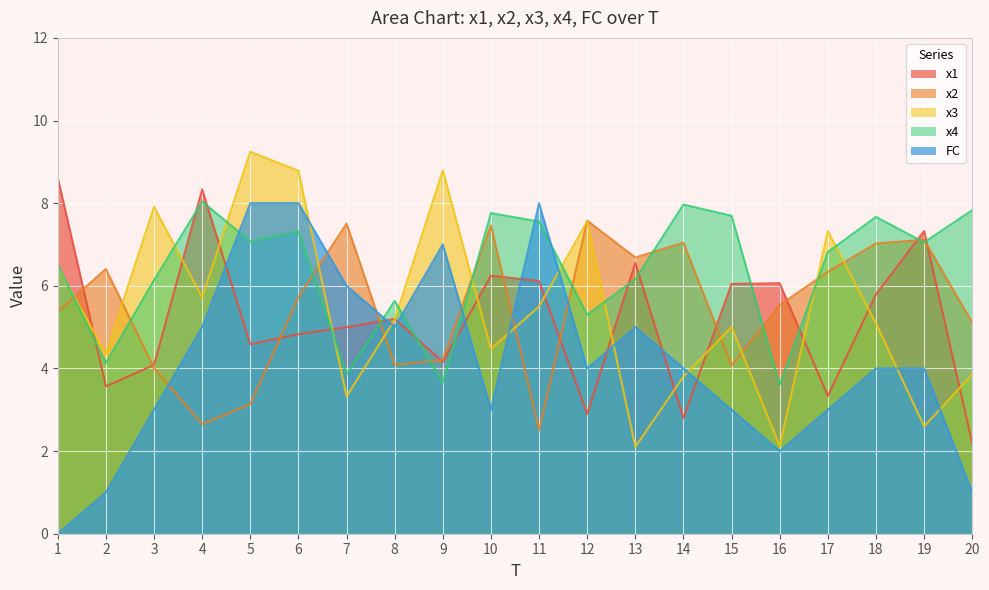

What is the value of the FC point at the 9th from the left?

7.0